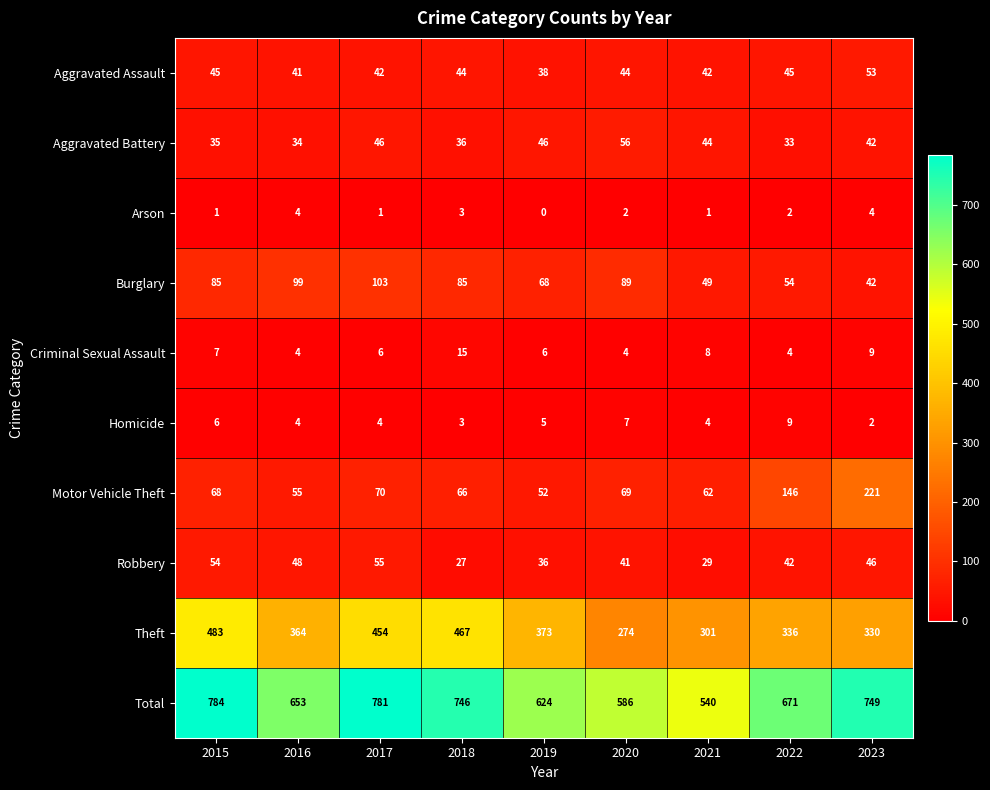

At how many categories does at least one series exceed 419?

9